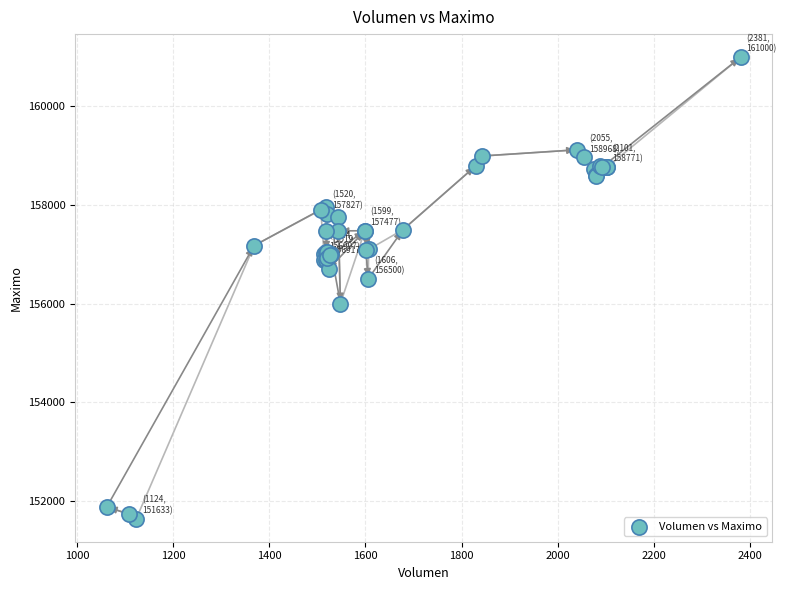

What Y value in the scatter plot is closest to 156316?

156500